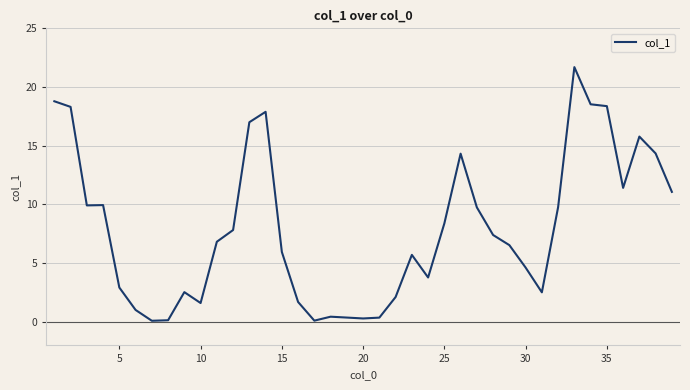

What is the difference between the second highest and minimum values?

18.7